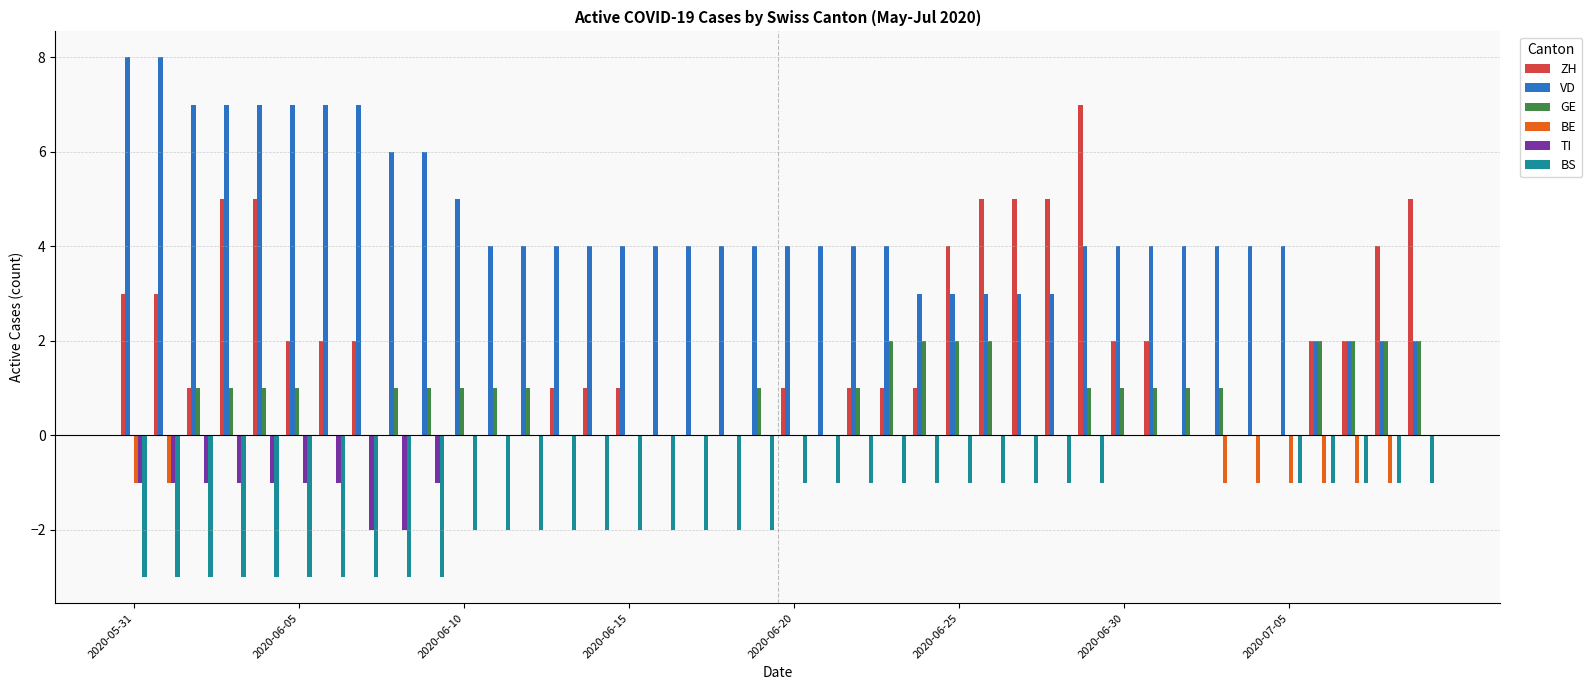

How many distinct data groups are displayed?

6